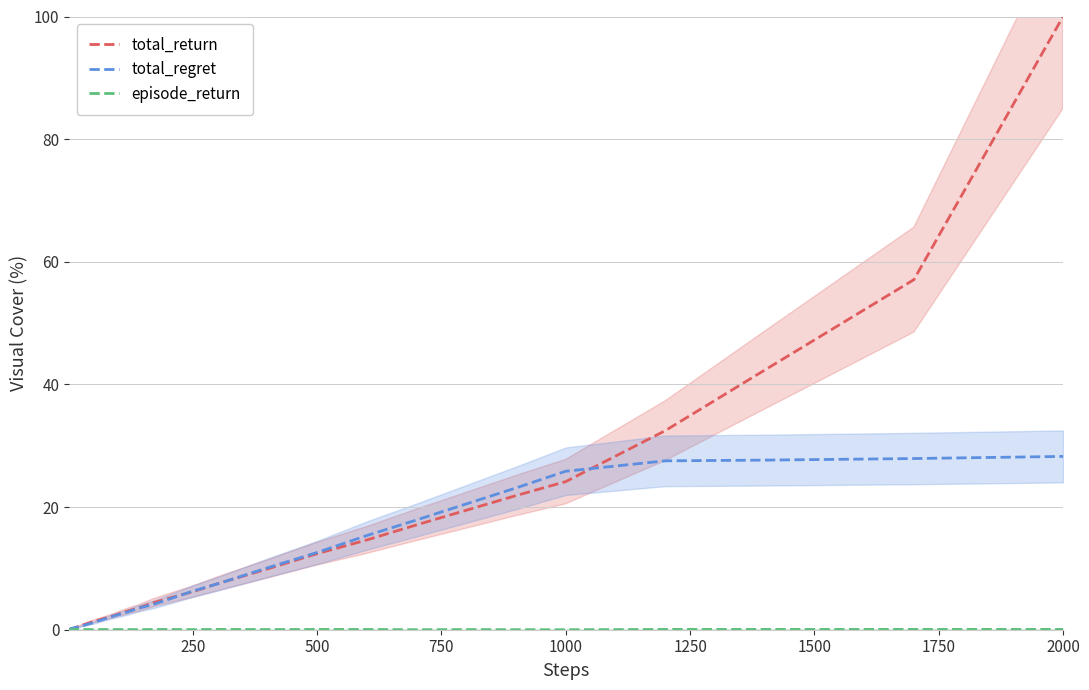

How many times do total_return and total_regret cross each other?

5